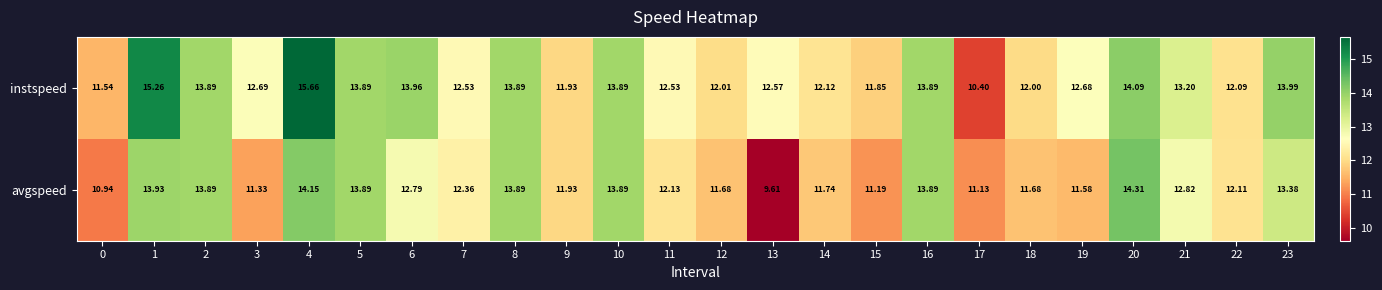

How many data points does each series have?

24